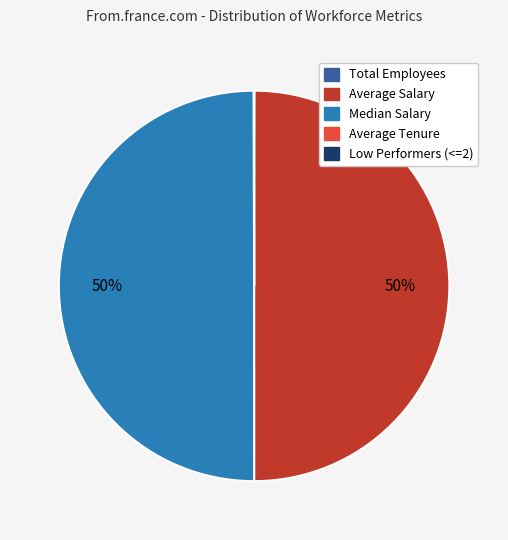

To the nearest percent, what portion does Average Salary represent?

50%